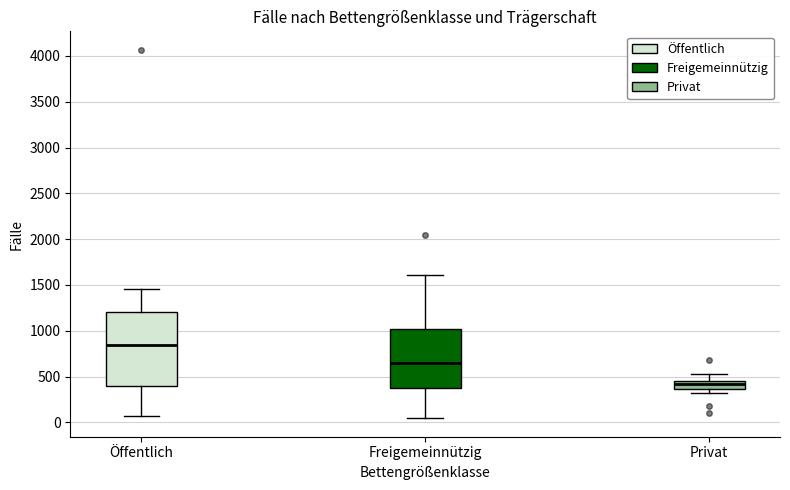

Which box's median line is the highest?

Öffentlich